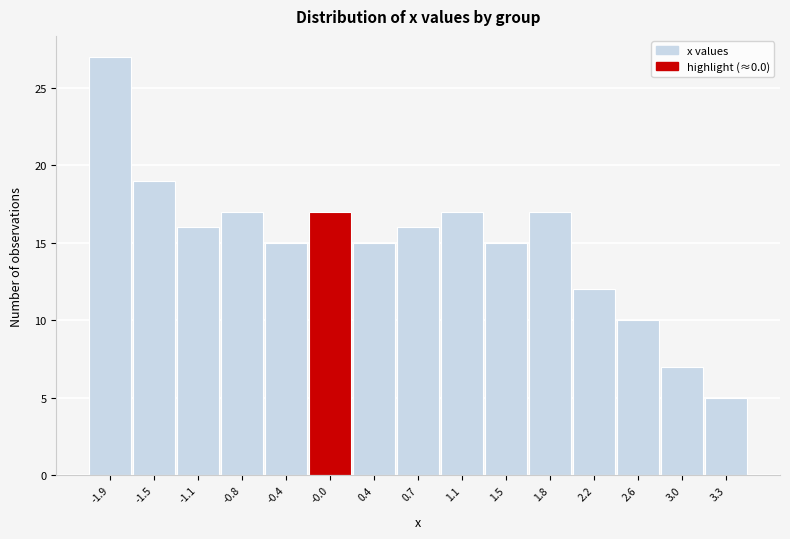

Reading left to right, list all the values displayed in this chart.

-1.9=27	-1.5=19	-1.1=16	-0.8=17	-0.4=15	-0.0=17	0.4=15	0.7=16	1.1=17	1.5=15	1.8=17	2.2=12	2.6=10	3.0=7	3.3=5